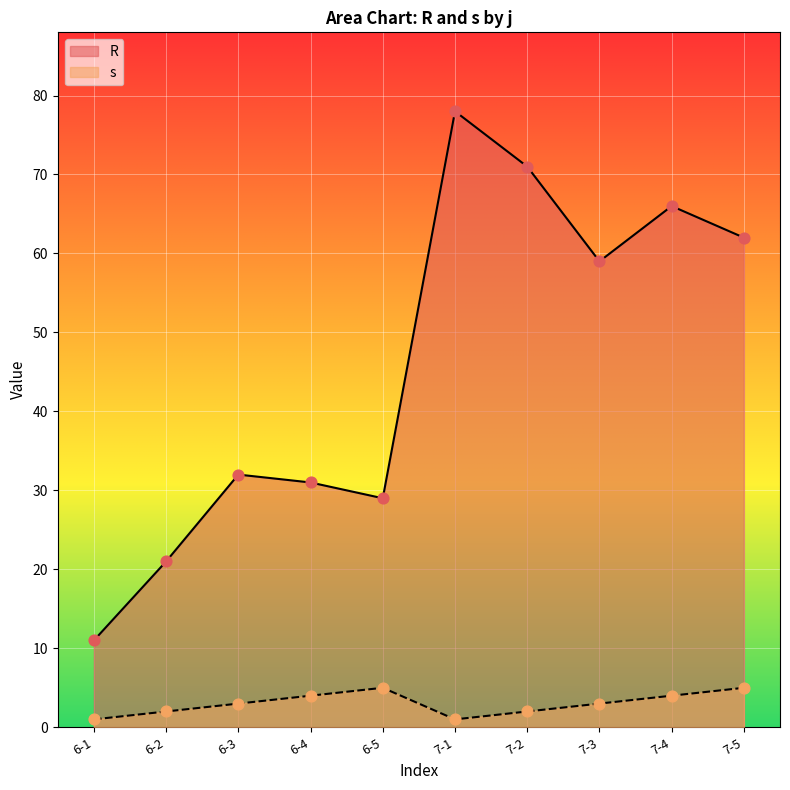

At which category is the sum across all series the highest?

7-1